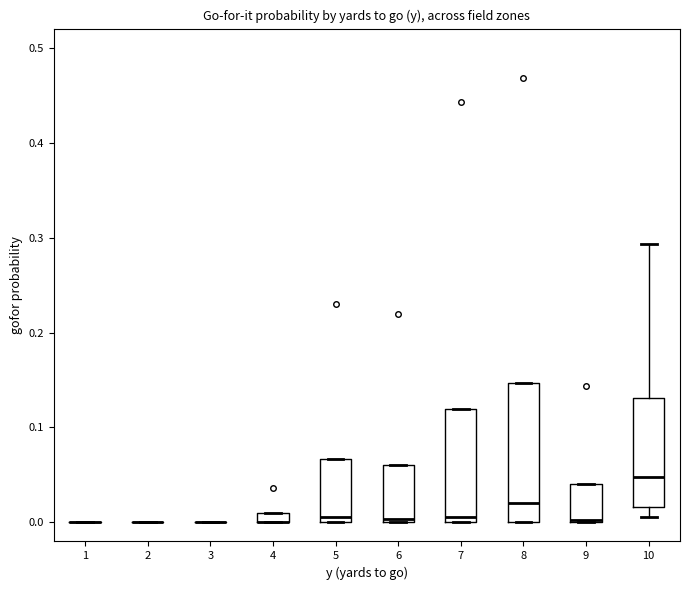

Which box is the tallest, from its lower edge to its upper edge?

8